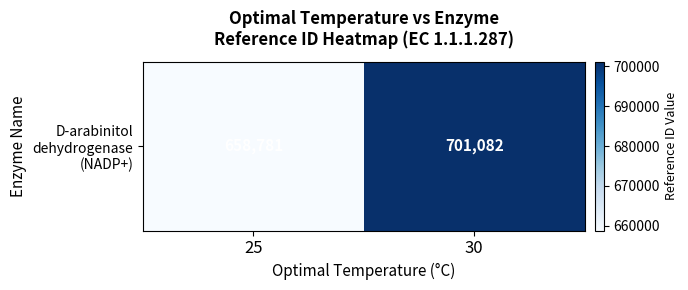

What is the difference between the maximum and minimum values?

42301